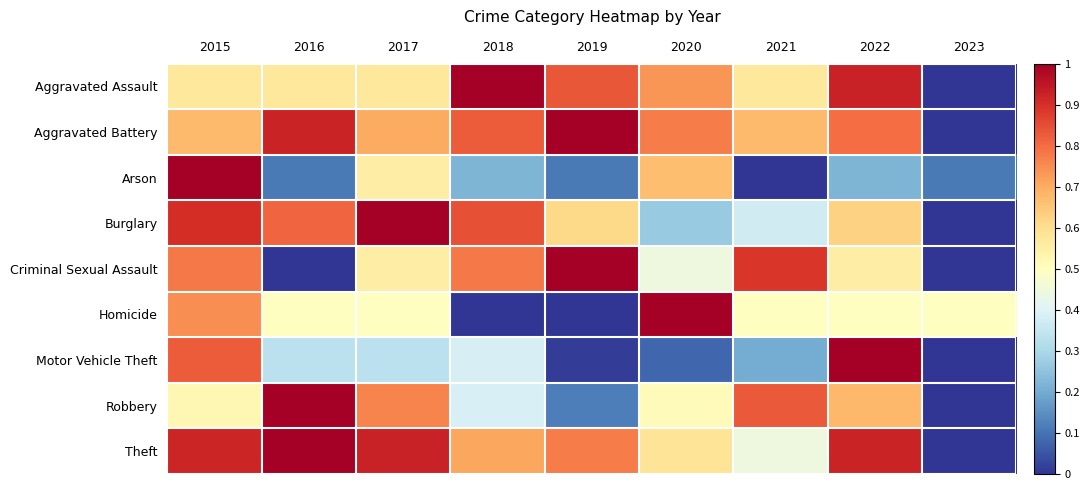

Which series changed the most between 2016 and 2018?

Criminal Sexual Assault